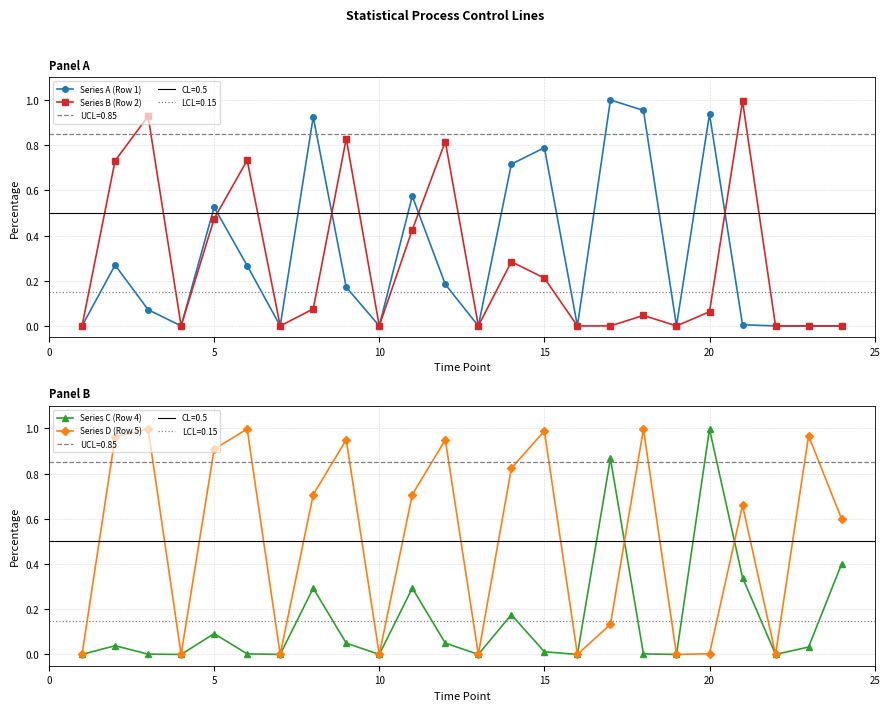

What is the value of the Series C (Row 4) point at the 24th from the left?

0.4